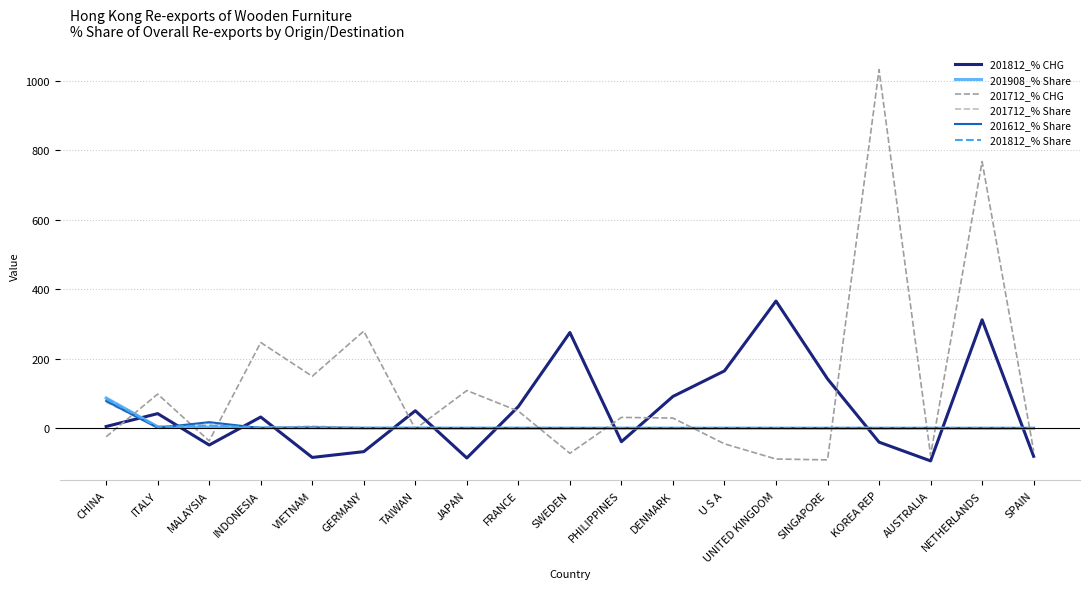

What is the difference between the highest and lowest values at SWEDEN?

347.4